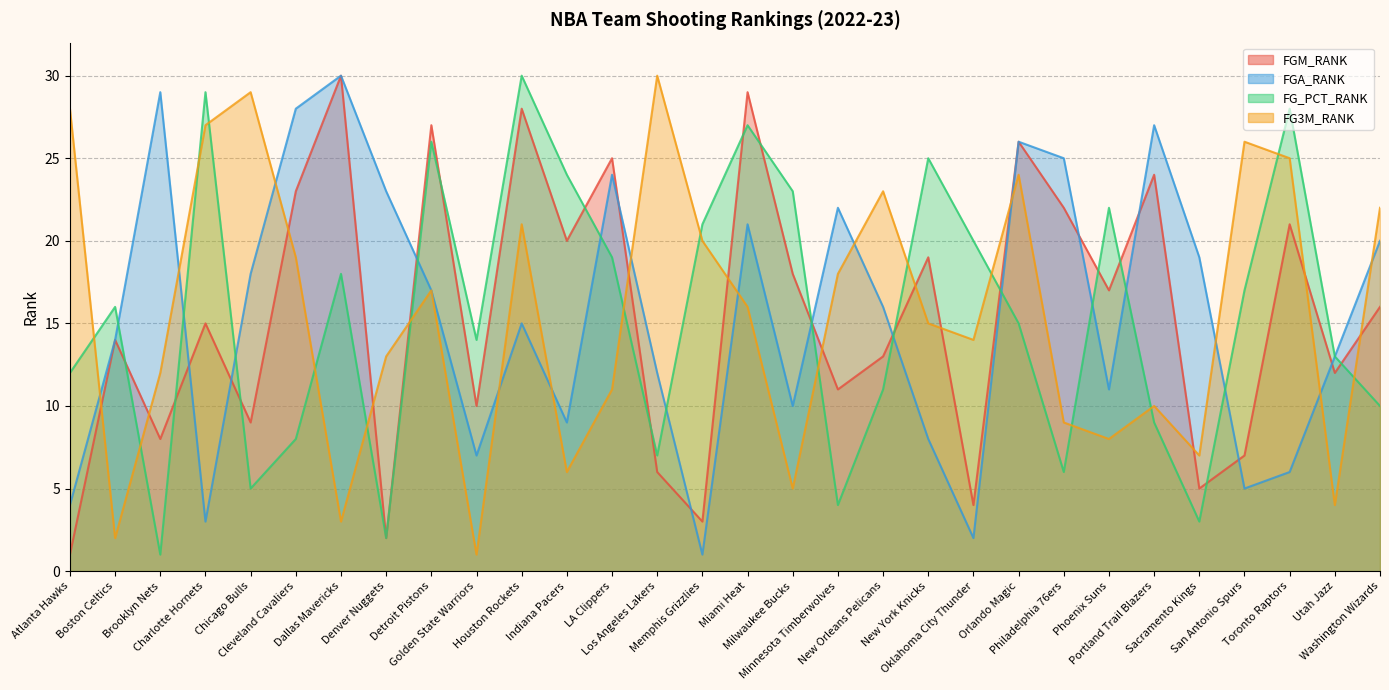

How many times do FGA_RANK and FGM_RANK cross each other?

11